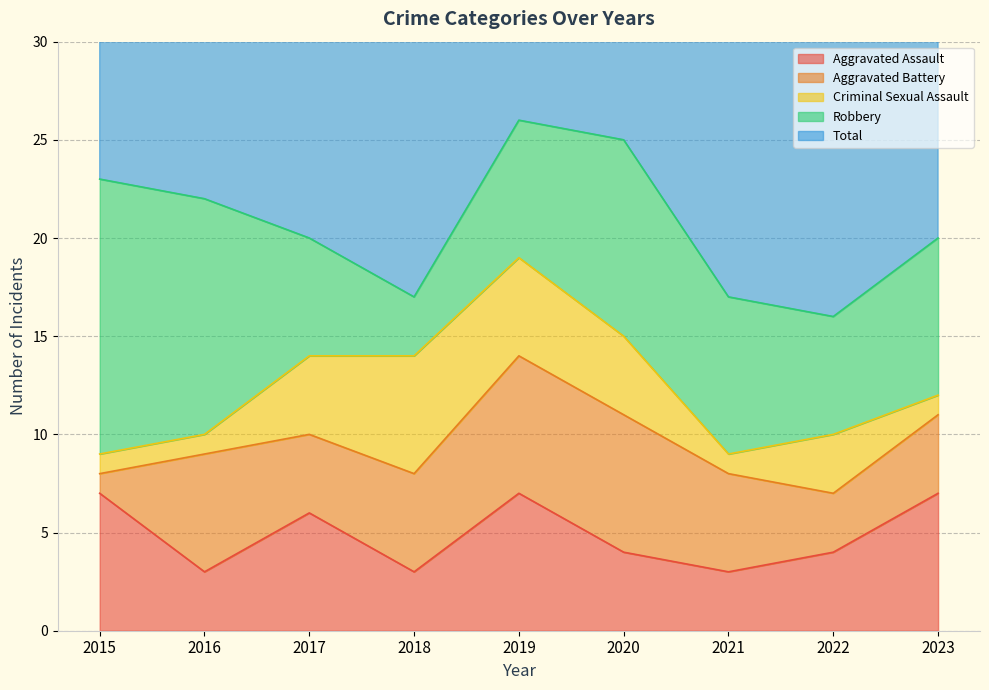

What is the minimum value shown in the chart?

1